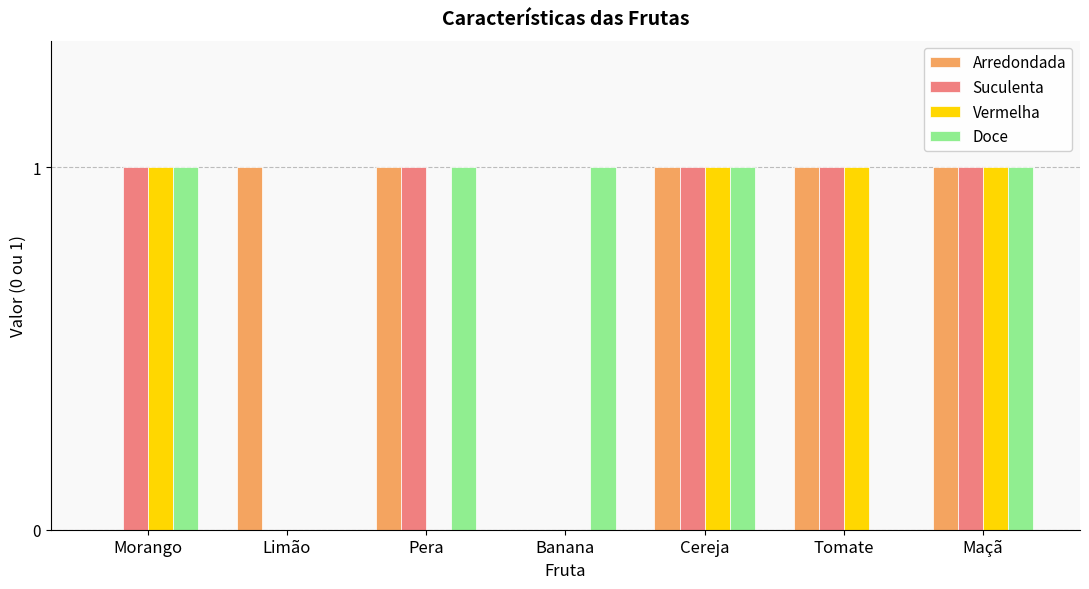

Reading right to left, list all the values displayed in this chart.

Arredondada: Maçã=1	Tomate=1	Cereja=1	Banana=0	Pera=1	Limão=1	Morango=0
Suculenta: Maçã=1	Tomate=1	Cereja=1	Banana=0	Pera=1	Limão=0	Morango=1
Vermelha: Maçã=1	Tomate=1	Cereja=1	Banana=0	Pera=0	Limão=0	Morango=1
Doce: Maçã=1	Tomate=0	Cereja=1	Banana=1	Pera=1	Limão=0	Morango=1